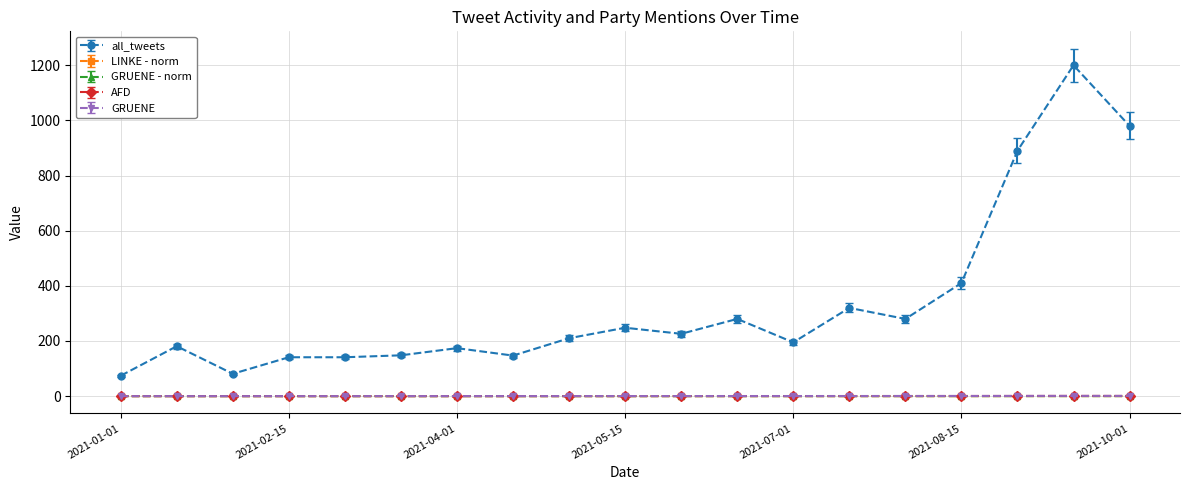

Count the number of data series in this chart.

5